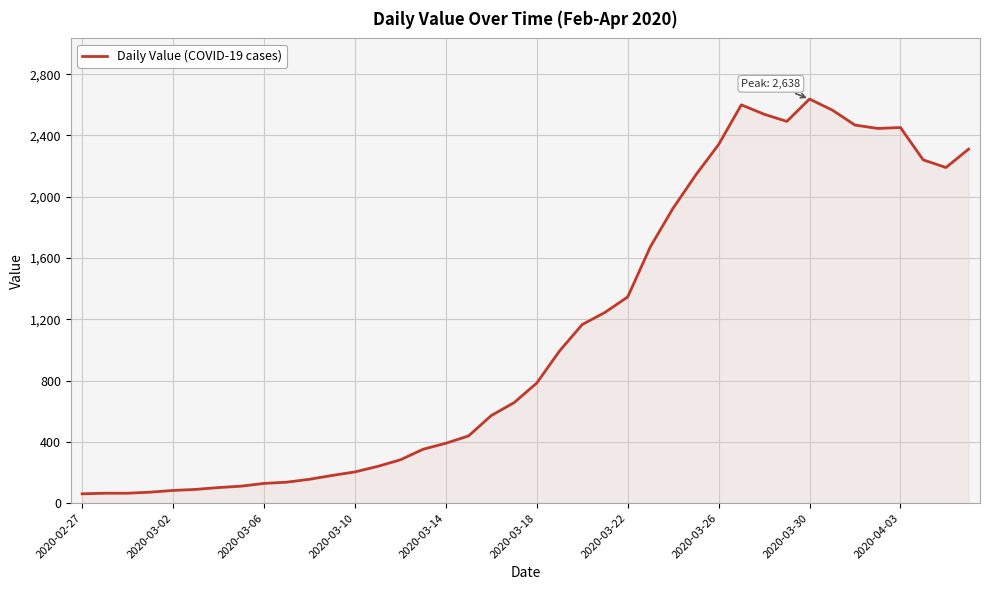

What is the minimum value shown in the chart?

61